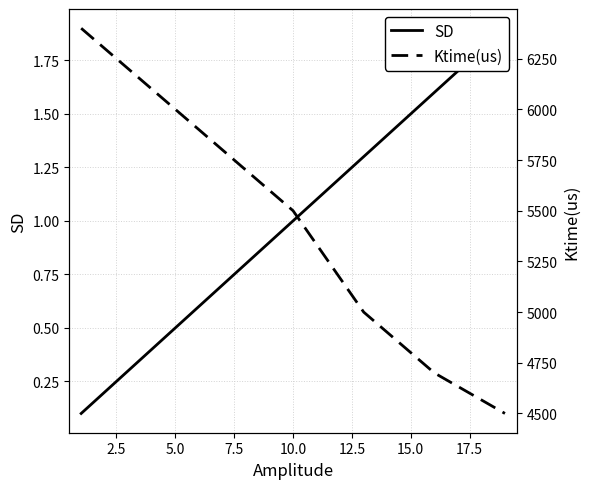

What is the difference between the maximum and minimum values in the SD series?

1.8